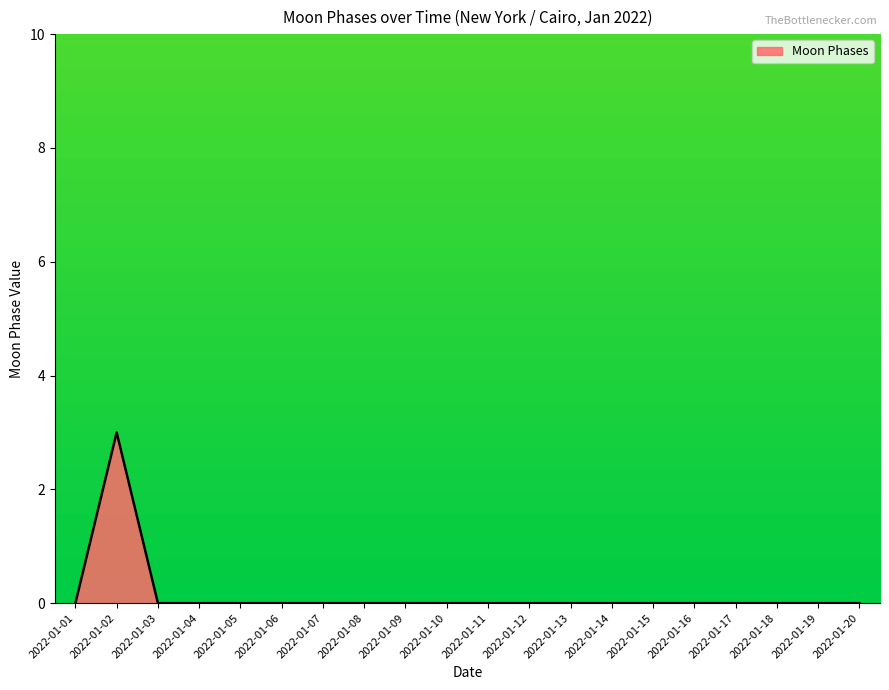

True or false: the data shows -1 at 2022-01-10.

False